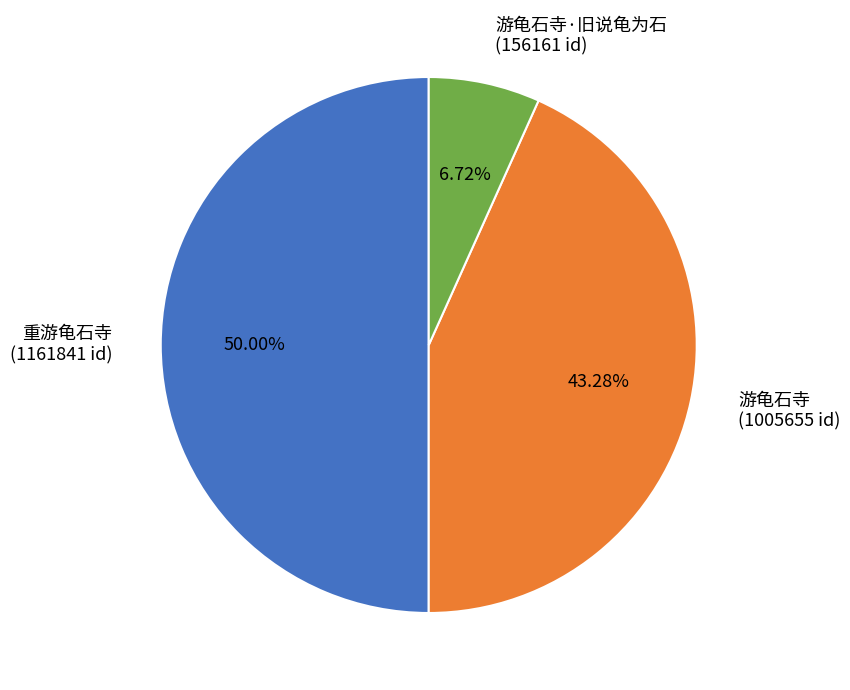

Approximately how many times larger is the value at 重游龟石寺 (1161841 id) compared to 游龟石寺 (1005655 id)?

1.2